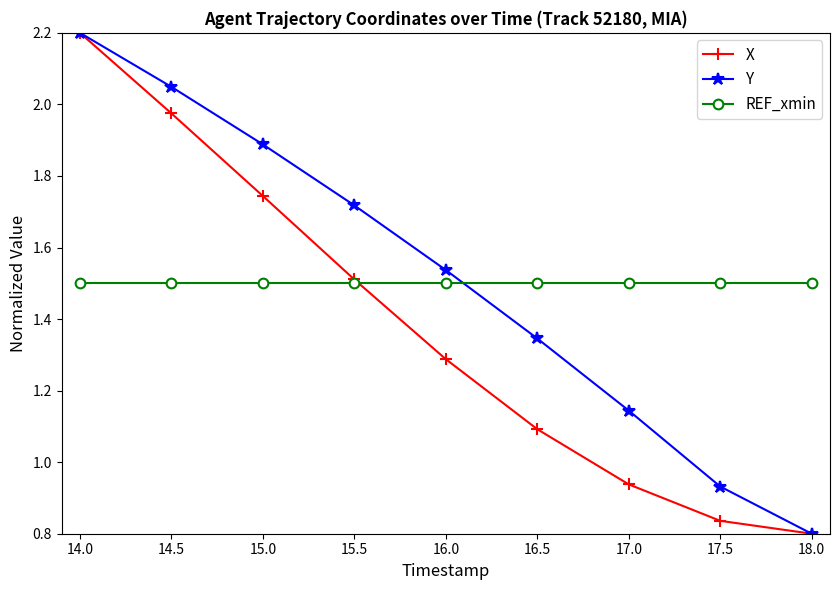

Which label corresponds to the smallest value in the chart?

18.0